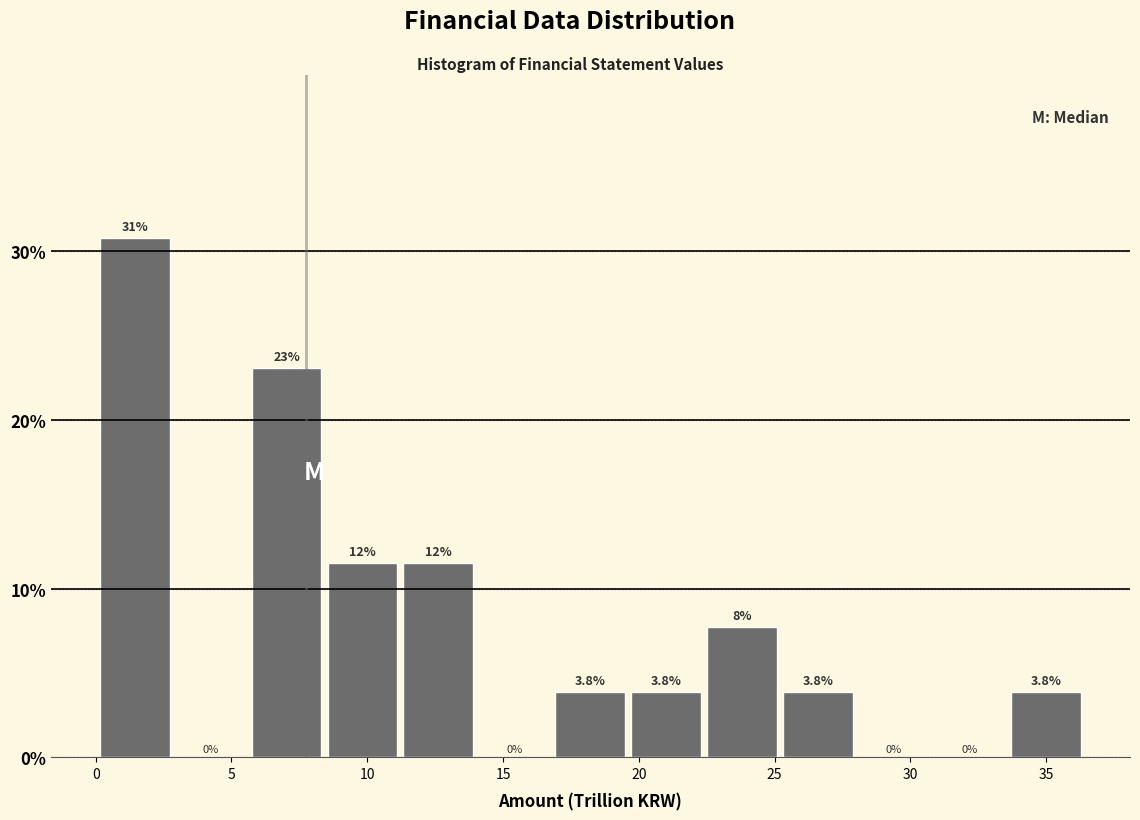

Which range on the x-axis has the tallest bar?

0.0 to 3.0